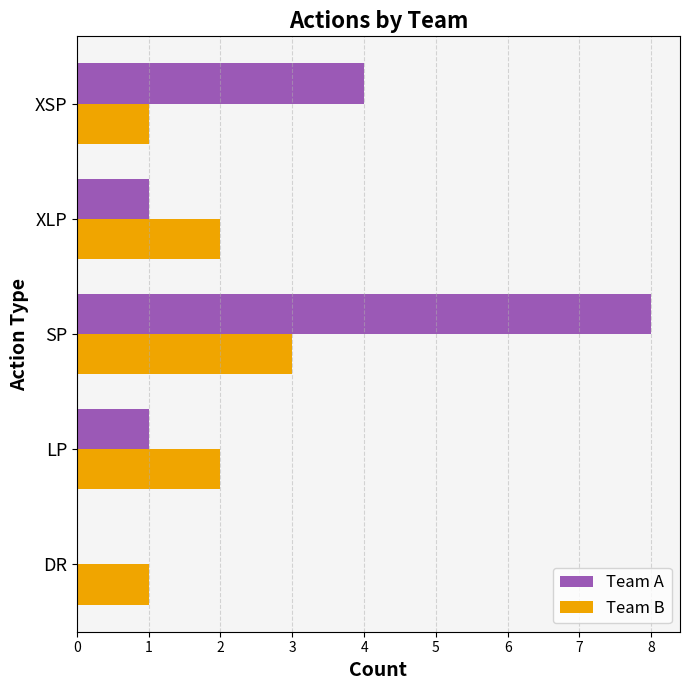

At which category is the sum across all series the highest?

SP